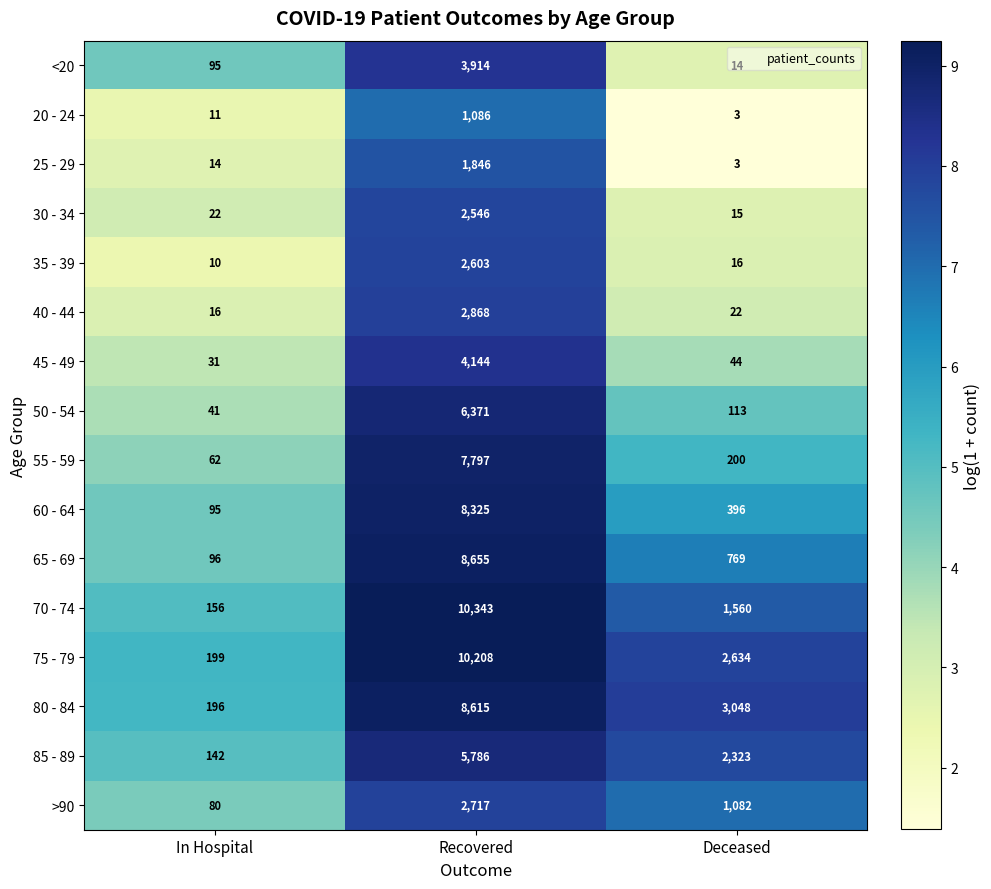

Rank the series at Recovered from highest to lowest value.

70 - 74, 75 - 79, 65 - 69, 80 - 84, 60 - 64, 55 - 59, 50 - 54, 85 - 89, 45 - 49, <20, 40 - 44, >90, 35 - 39, 30 - 34, 25 - 29, 20 - 24